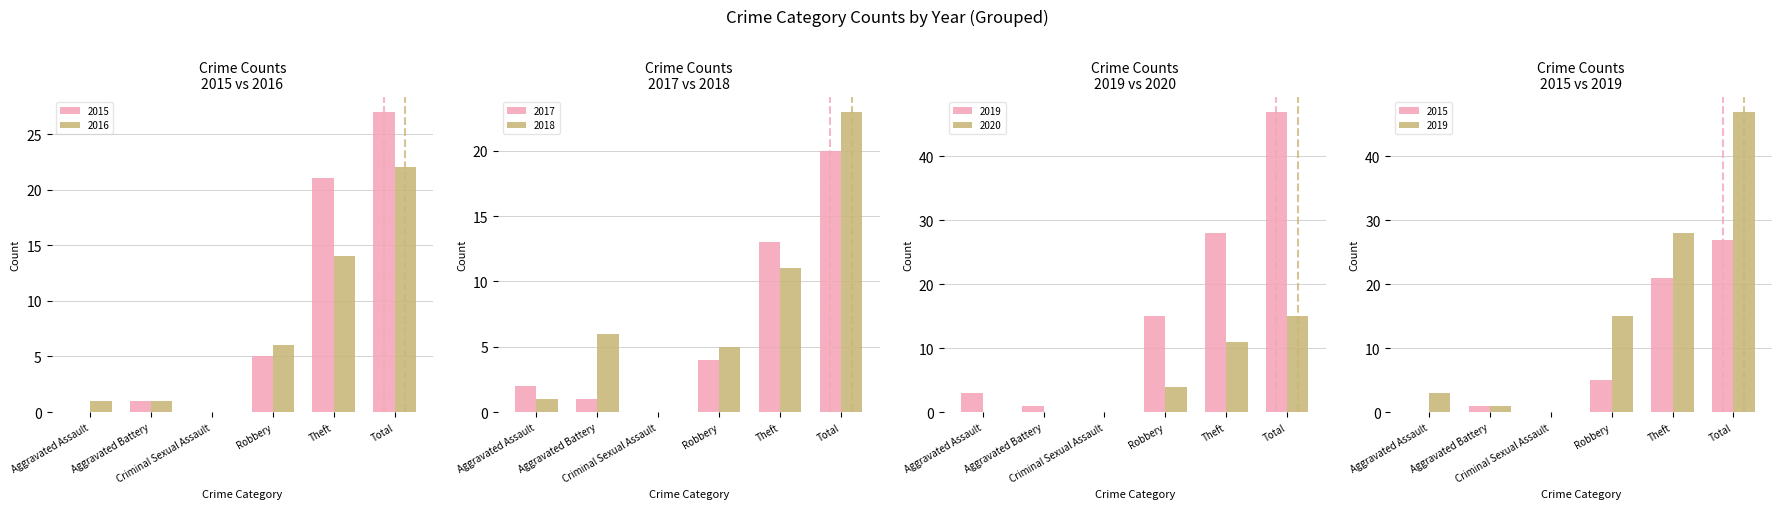

Are the bars grouped side by side (vs. stacked)?

Yes